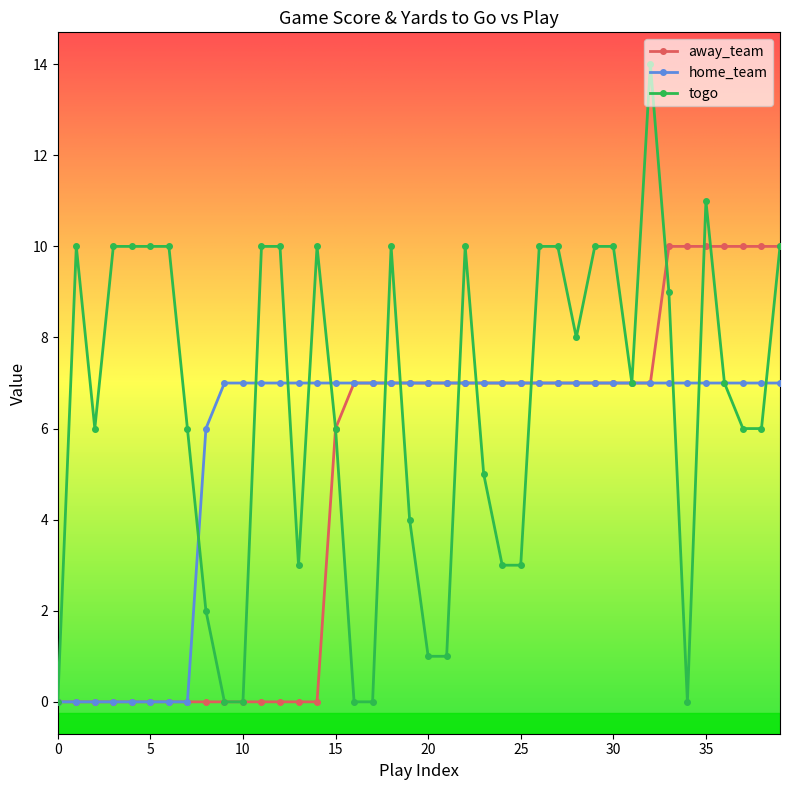

What is the greatest value displayed?

14